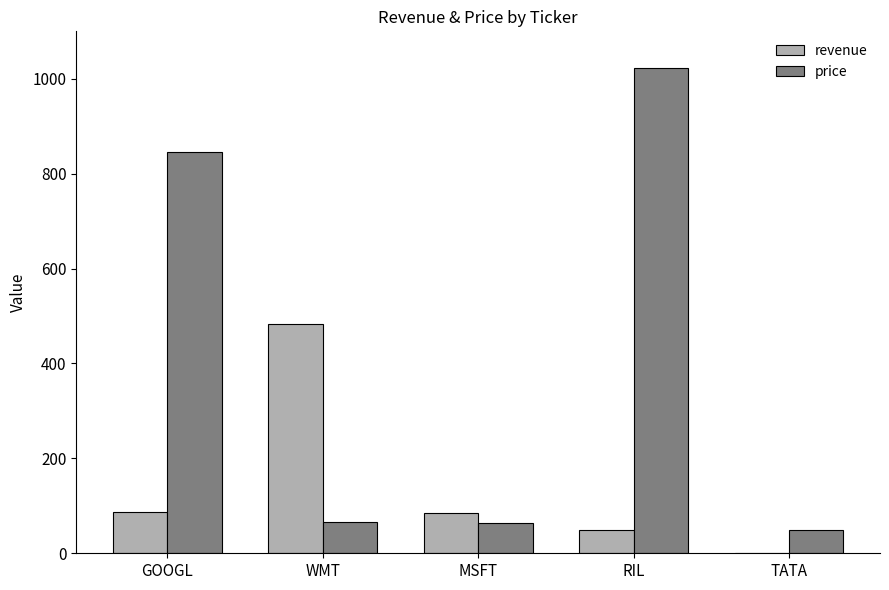

Between GOOGL and TATA, which series saw the biggest shift?

price